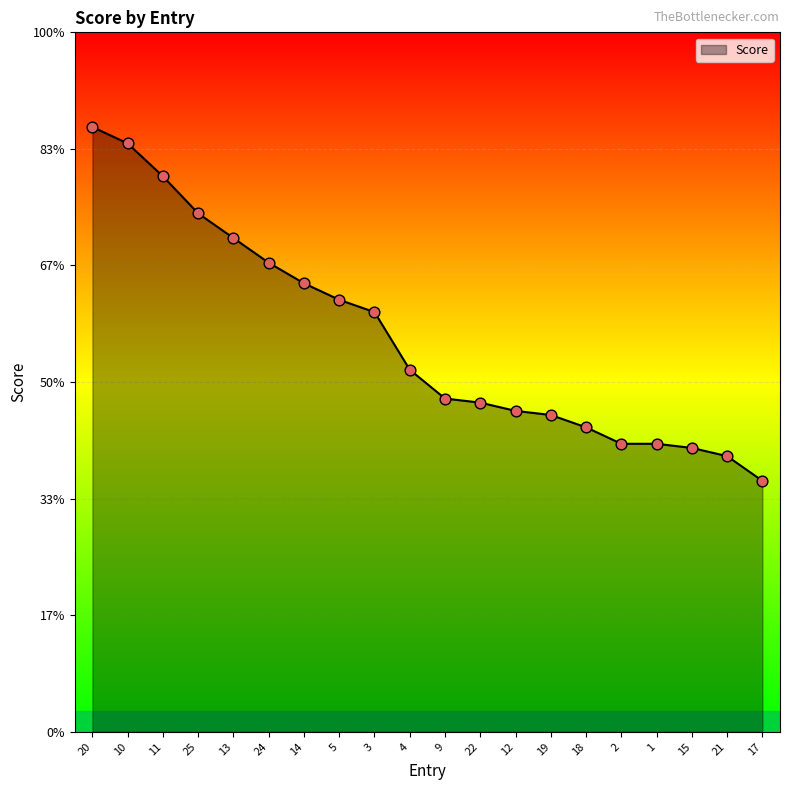

Which has a higher value, 13 or 4?

13